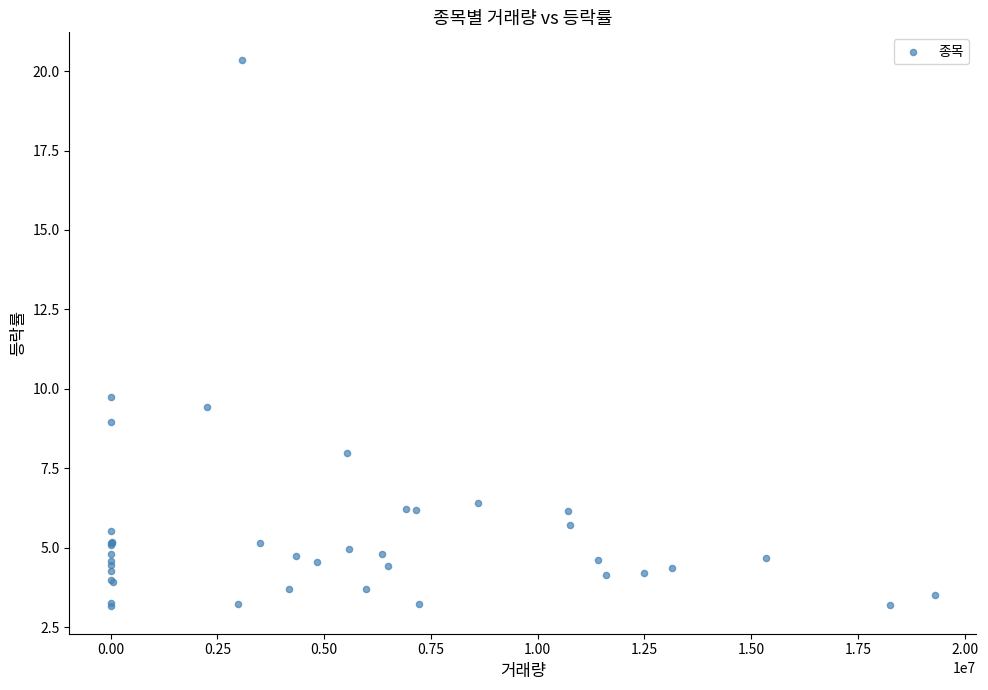

What Y value in the scatter plot is closest to 11?

9.7